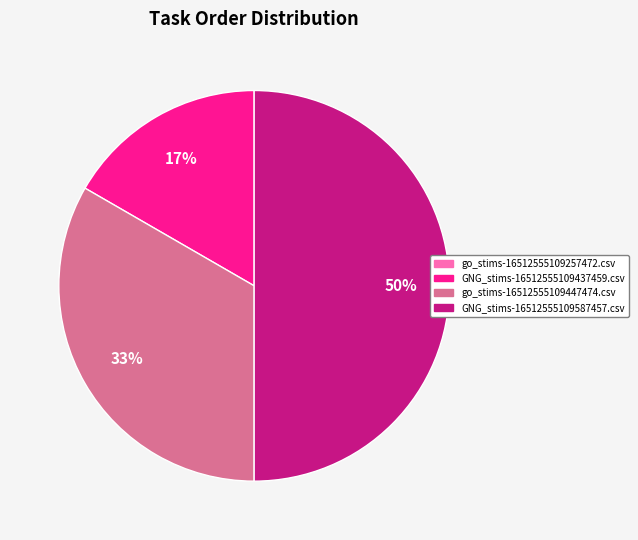

What is the largest slice in the pie chart?

GNG_stims-16512555109587457.csv